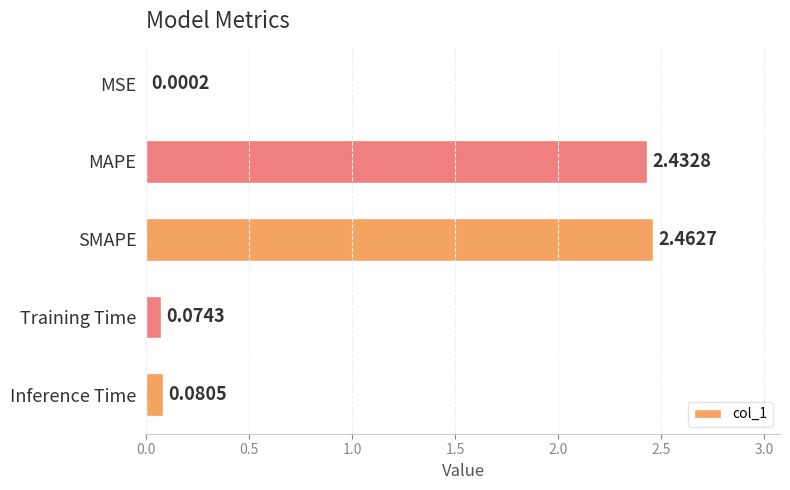

At which label is the value closest to 1?

Inference Time